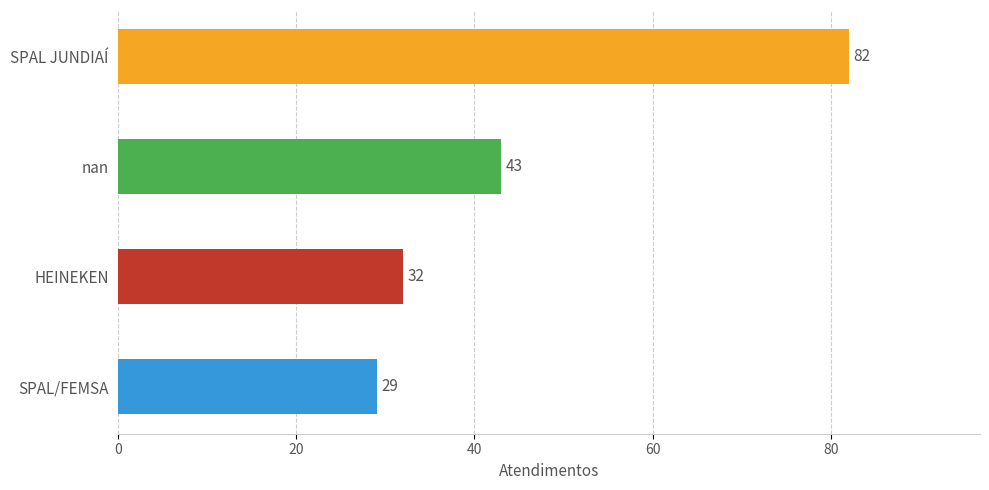

How many series are shown in this chart?

1